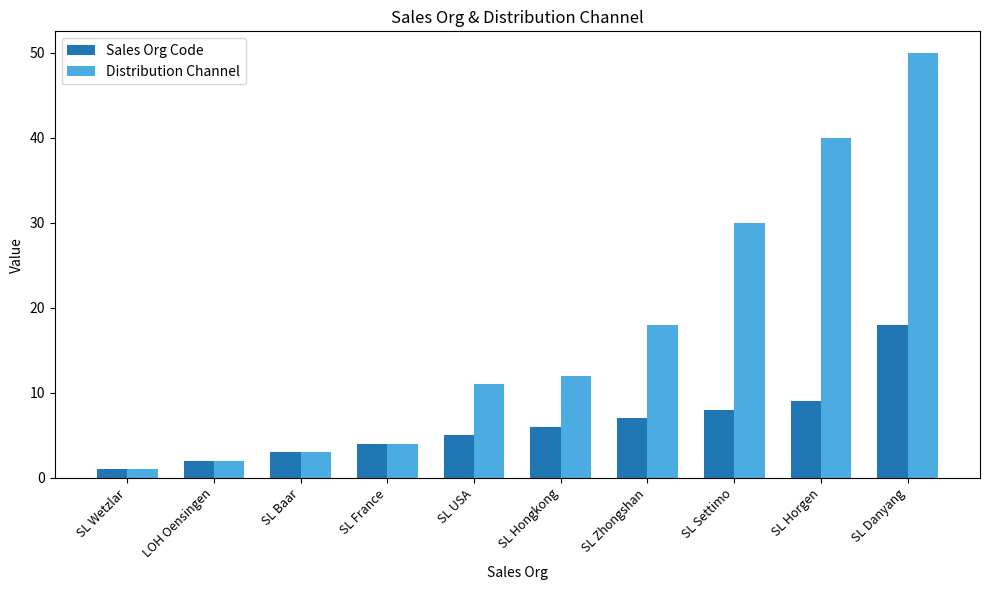

Reading left to right, transcribe all the data shown in this chart.

Sales Org Code: SL Wetzlar=1	LOH Oensingen=2	SL Baar=3	SL France=4	SL USA=5	SL Hongkong=6	SL Zhongshan=7	SL Settimo=8	SL Horgen=9	SL Danyang=18
Distribution Channel: SL Wetzlar=1	LOH Oensingen=2	SL Baar=3	SL France=4	SL USA=11	SL Hongkong=12	SL Zhongshan=18	SL Settimo=30	SL Horgen=40	SL Danyang=50